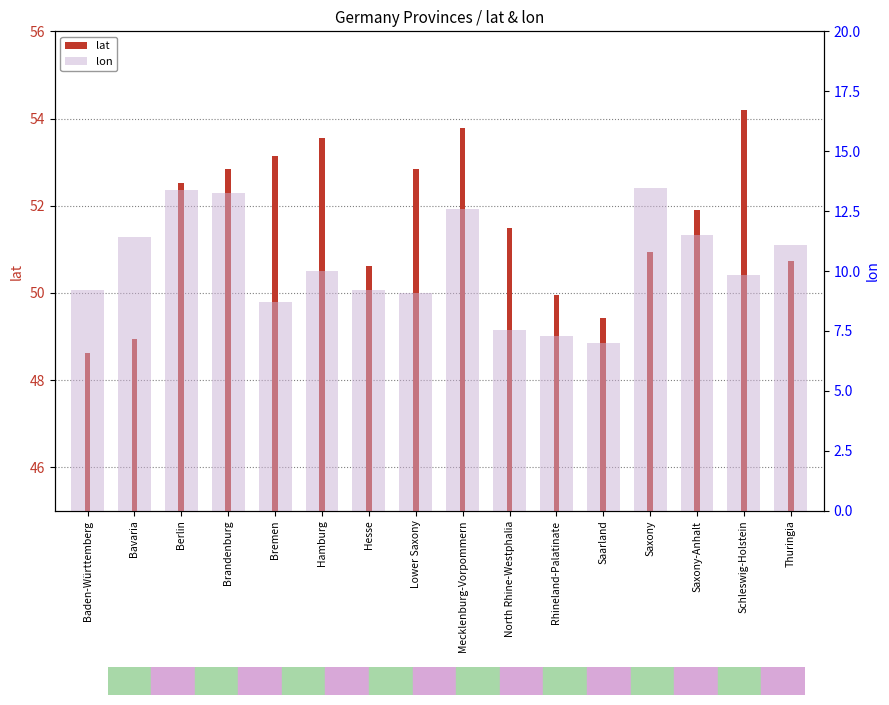

Reading right to left, what are all the values shown in this chart?

lat: Thuringia=50.7	Schleswig-Holstein=54.2	Saxony-Anhalt=51.9	Saxony=50.9	Saarland=49.4	Rhineland-Palatinate=50.0	North Rhine-Westphalia=51.5	Mecklenburg-Vorpommern=53.8	Lower Saxony=52.8	Hesse=50.6	Hamburg=53.6	Bremen=53.1	Brandenburg=52.8	Berlin=52.5	Bavaria=48.9	Baden-Württemberg=48.6
lon: Thuringia=11.1	Schleswig-Holstein=9.8	Saxony-Anhalt=11.5	Saxony=13.5	Saarland=7.0	Rhineland-Palatinate=7.3	North Rhine-Westphalia=7.6	Mecklenburg-Vorpommern=12.6	Lower Saxony=9.1	Hesse=9.2	Hamburg=10.0	Bremen=8.7	Brandenburg=13.2	Berlin=13.4	Bavaria=11.4	Baden-Württemberg=9.2